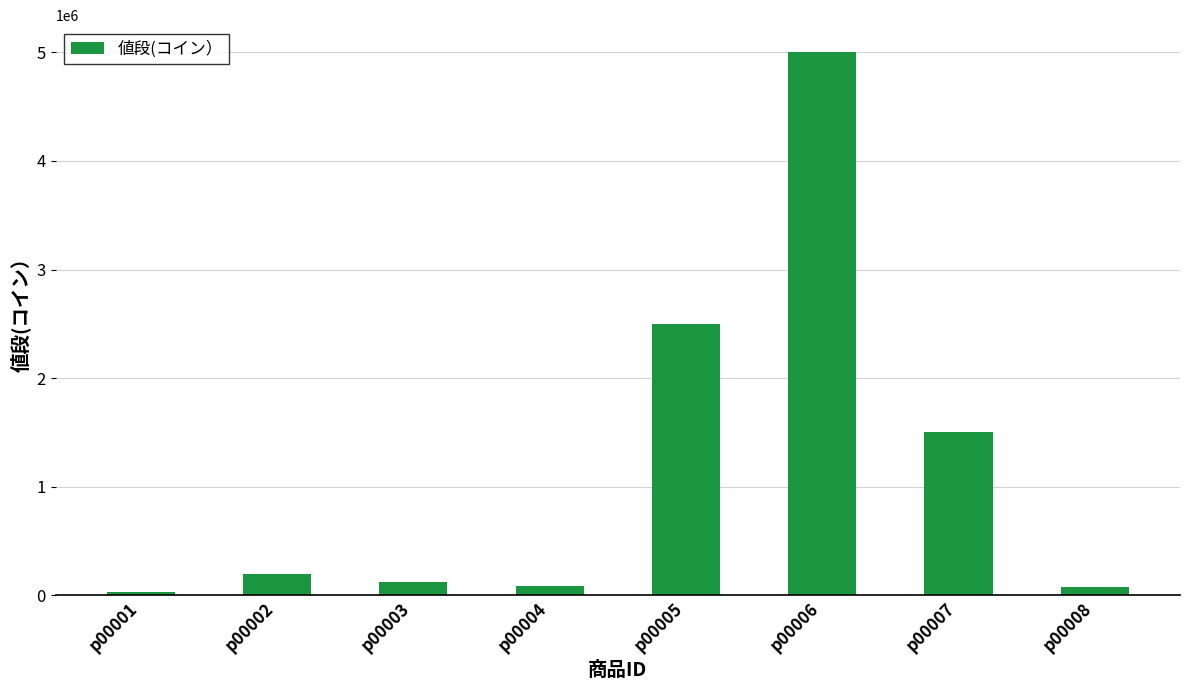

What is the minimum value shown in the chart?

30000